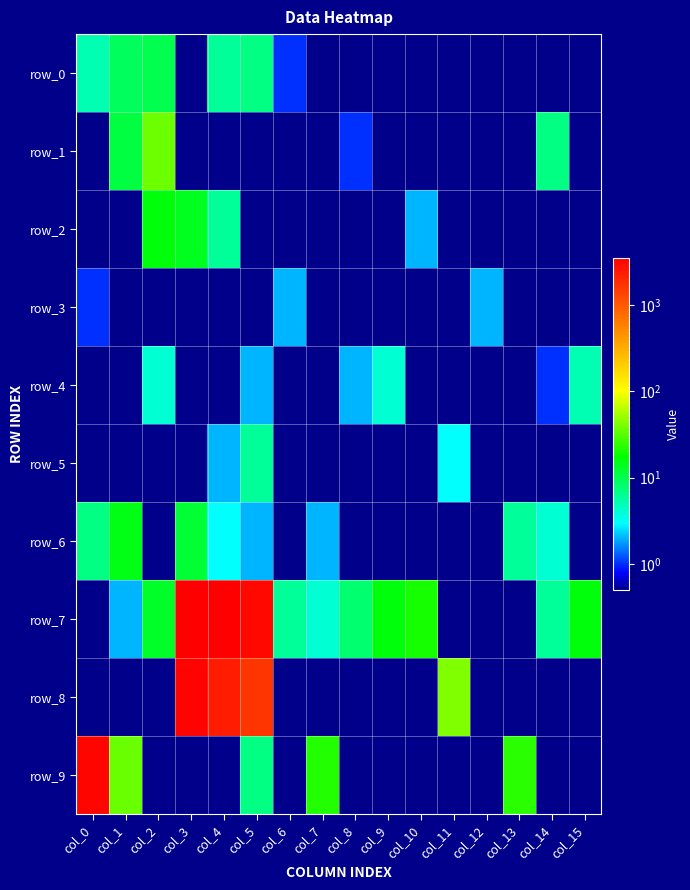

Reading left to right, extract all data points from this chart.

row_0: col_0=5	col_1=9	col_2=10	col_3=0	col_4=6	col_5=7	col_6=1	col_7=0	col_8=0	col_9=0	col_10=0	col_11=0	col_12=0	col_13=0	col_14=0	col_15=0
row_1: col_0=0	col_1=11	col_2=37	col_3=0	col_4=0	col_5=0	col_6=0	col_7=0	col_8=1	col_9=0	col_10=0	col_11=0	col_12=0	col_13=0	col_14=7	col_15=0
row_2: col_0=0	col_1=0	col_2=16	col_3=14	col_4=6	col_5=0	col_6=0	col_7=0	col_8=0	col_9=0	col_10=2	col_11=0	col_12=0	col_13=0	col_14=0	col_15=0
row_3: col_0=1	col_1=0	col_2=0	col_3=0	col_4=0	col_5=0	col_6=2	col_7=0	col_8=0	col_9=0	col_10=0	col_11=0	col_12=2	col_13=0	col_14=0	col_15=0
row_4: col_0=0	col_1=0	col_2=4	col_3=0	col_4=0	col_5=2	col_6=0	col_7=0	col_8=2	col_9=4	col_10=0	col_11=0	col_12=0	col_13=0	col_14=1	col_15=5
row_5: col_0=0	col_1=0	col_2=0	col_3=0	col_4=2	col_5=6	col_6=0	col_7=0	col_8=0	col_9=0	col_10=0	col_11=3	col_12=0	col_13=0	col_14=0	col_15=0
row_6: col_0=7	col_1=15	col_2=0	col_3=12	col_4=3	col_5=2	col_6=0	col_7=2	col_8=0	col_9=0	col_10=0	col_11=0	col_12=0	col_13=6	col_14=4	col_15=0
row_7: col_0=0	col_1=2	col_2=13	col_3=3476	col_4=3506	col_5=3090	col_6=6	col_7=4	col_8=8	col_9=16	col_10=20	col_11=0	col_12=0	col_13=0	col_14=6	col_15=16
row_8: col_0=0	col_1=0	col_2=0	col_3=3273	col_4=2352	col_5=1640	col_6=0	col_7=0	col_8=0	col_9=0	col_10=0	col_11=42	col_12=0	col_13=0	col_14=0	col_15=0
row_9: col_0=3232	col_1=36	col_2=0	col_3=0	col_4=0	col_5=7	col_6=0	col_7=22	col_8=0	col_9=0	col_10=0	col_11=0	col_12=0	col_13=23	col_14=0	col_15=0